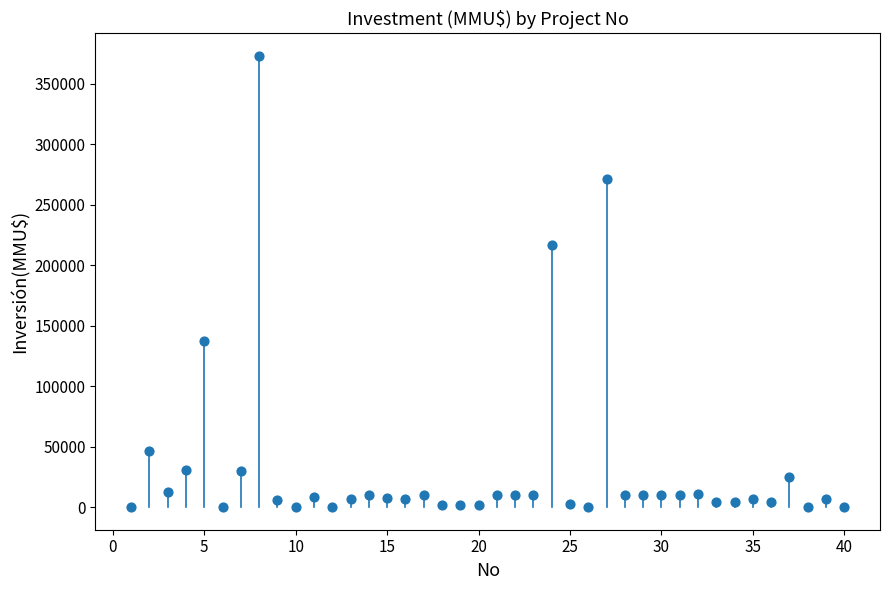

What Y value in the scatter plot is closest to 186500?

217000